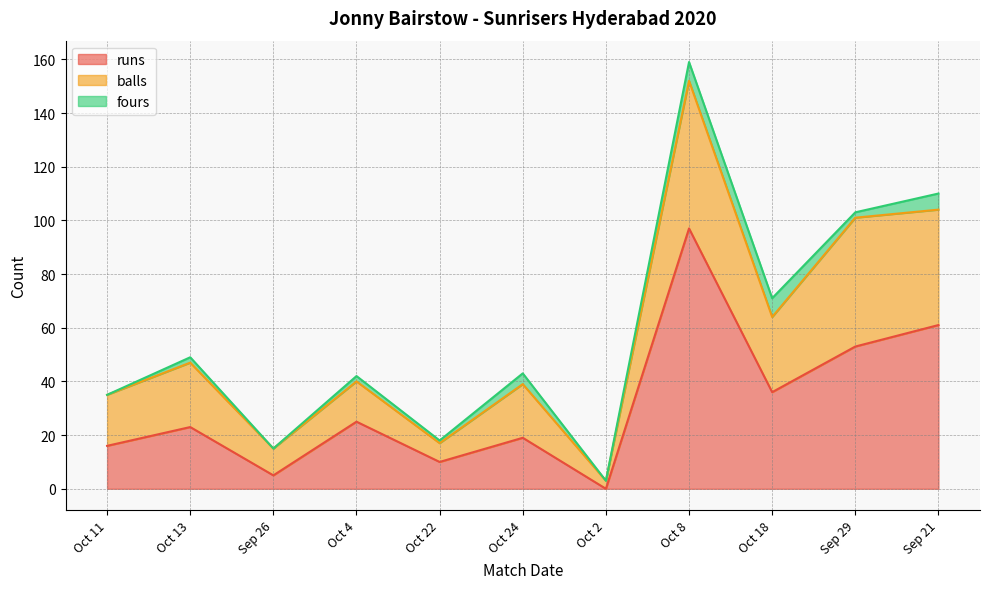

What are all the series names shown in the legend?

runs, balls, fours